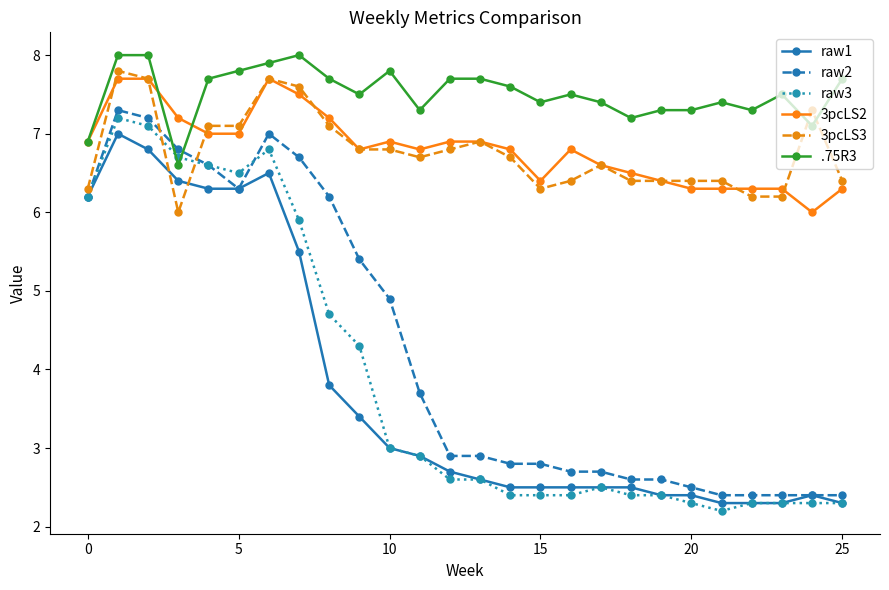

True or false: raw1 has more than 0 interior local peaks.

True